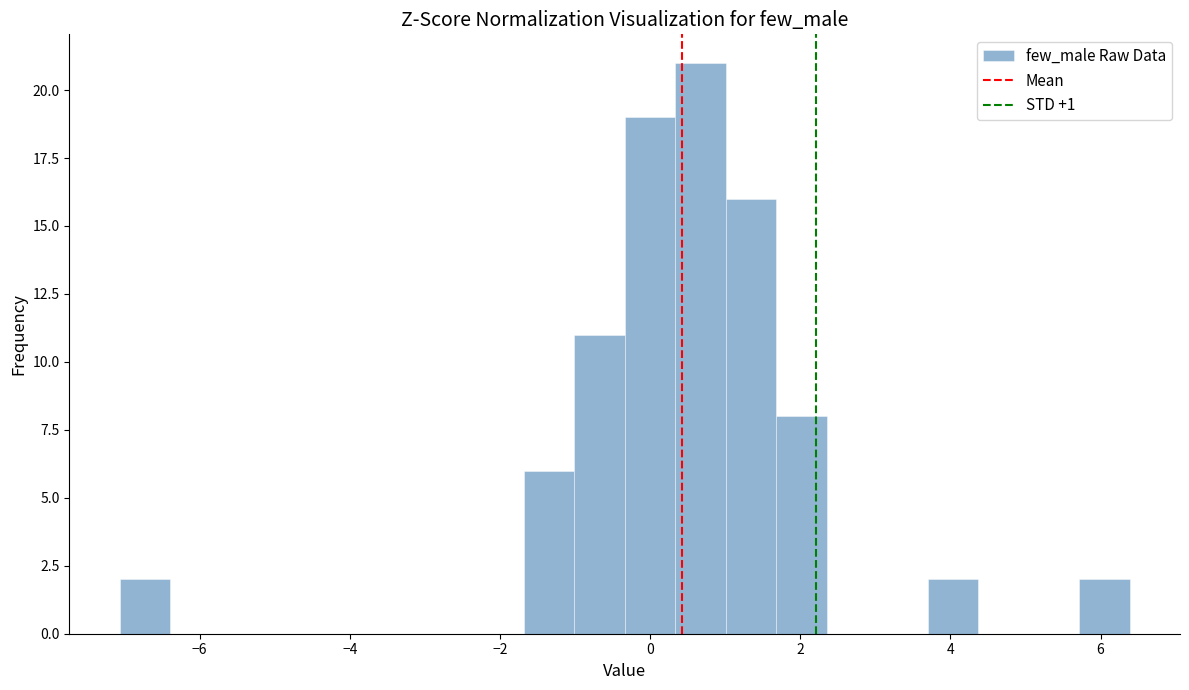

Around what value on the x-axis is the tallest bar? Give the approximate position of its centre, as read against the axis.

0.6